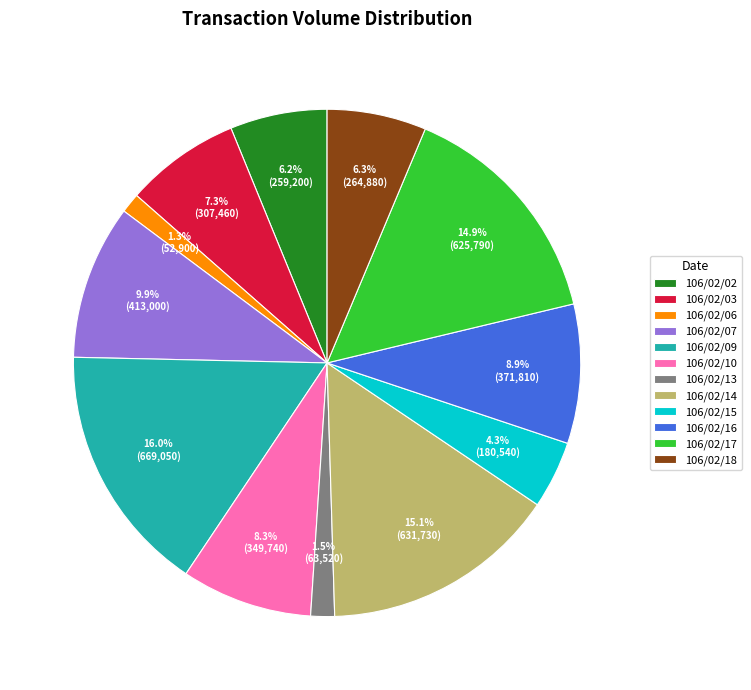

Does 106/02/06 account for over 50% of the chart?

No